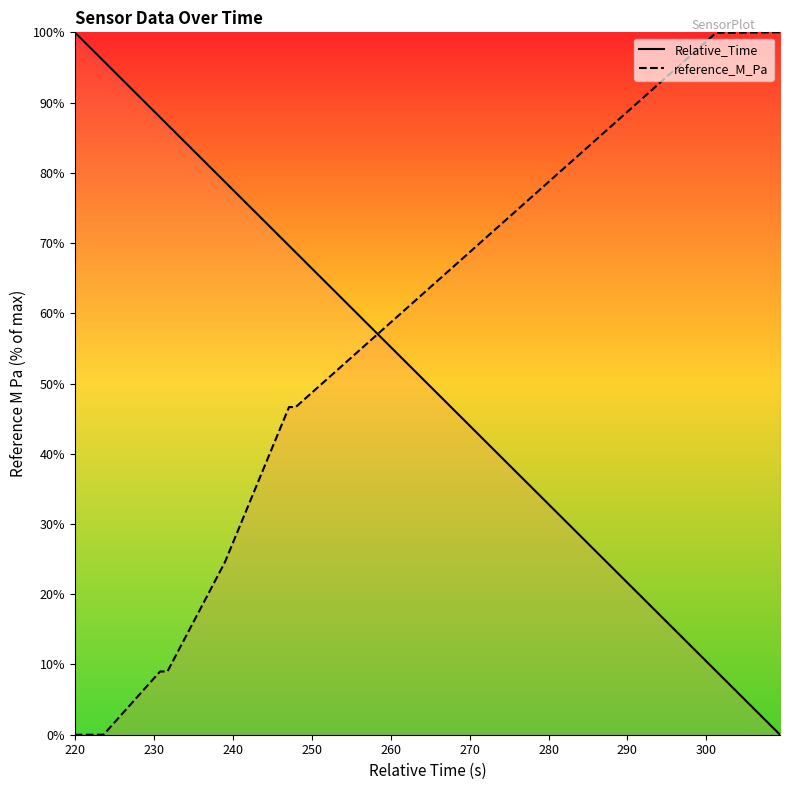

What is the difference between the maximum and minimum values in the reference_M_Pa series?

100.0